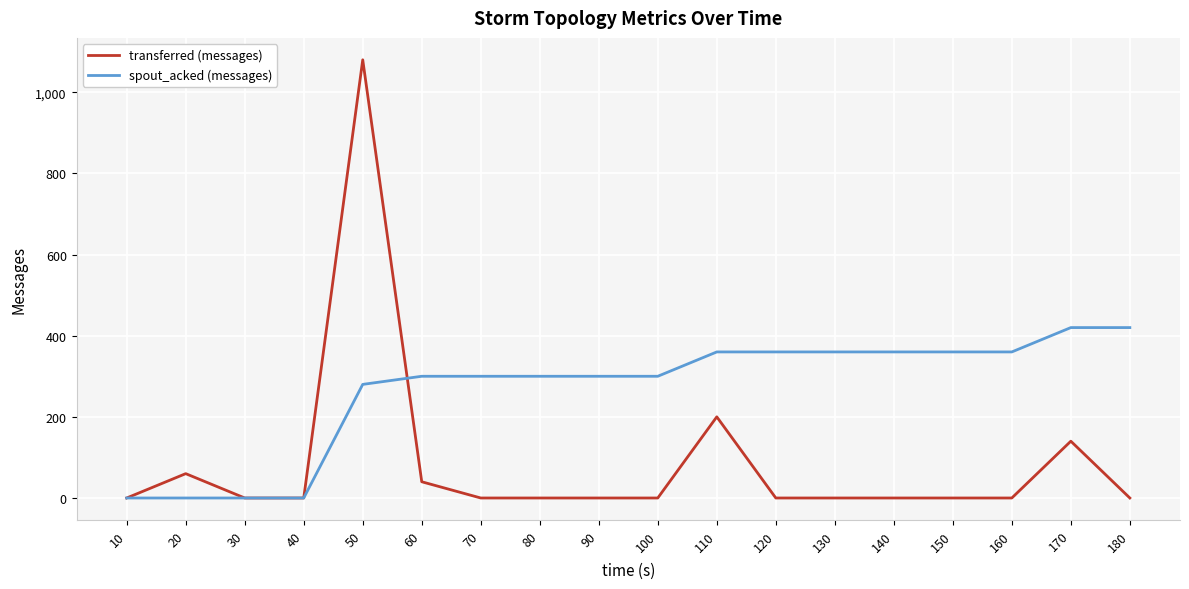

Between 20 and 100, which series saw the biggest shift?

spout_acked (messages)